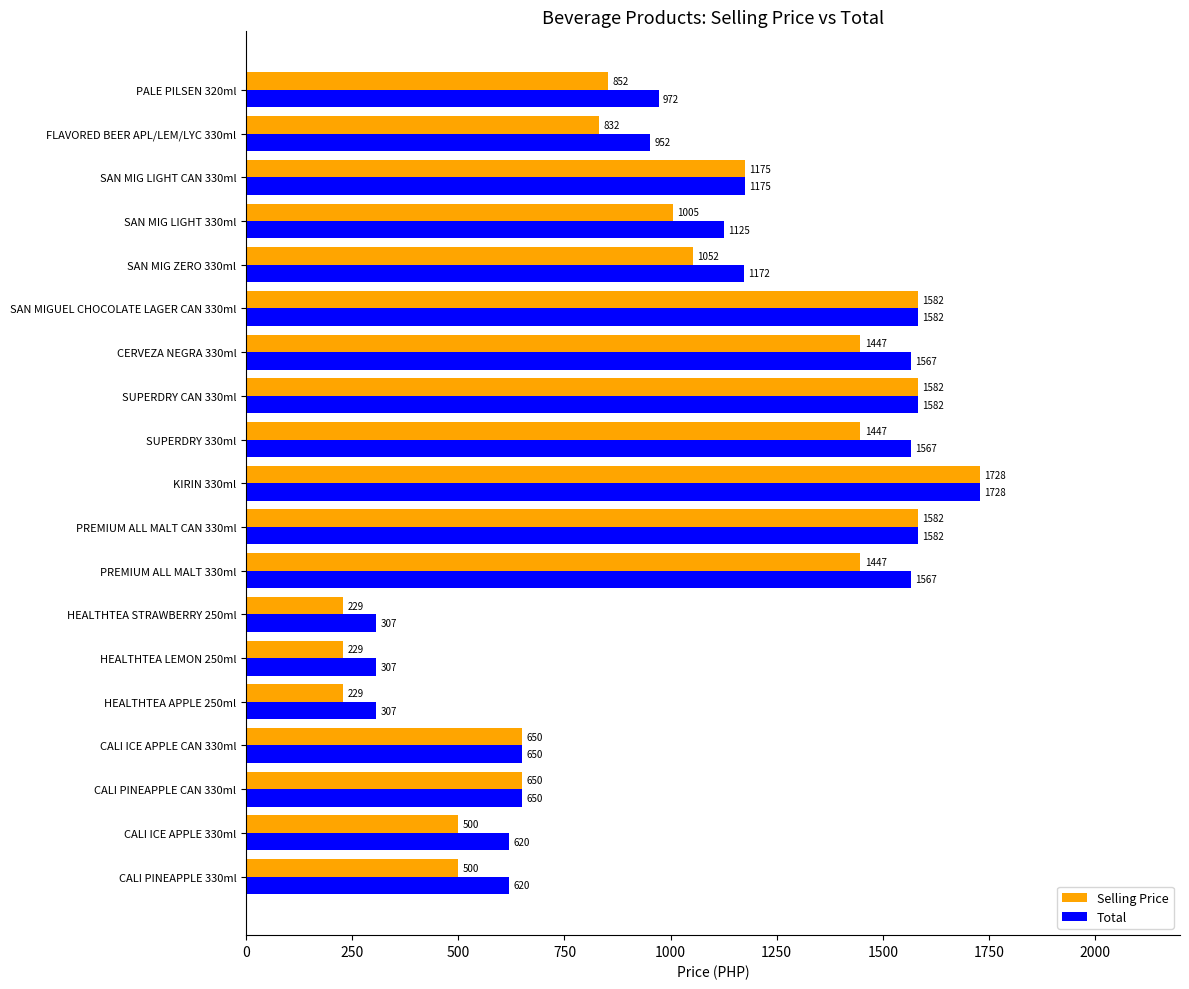

The value of Total at PALE PILSEN 320ml is 1264. True or false?

False